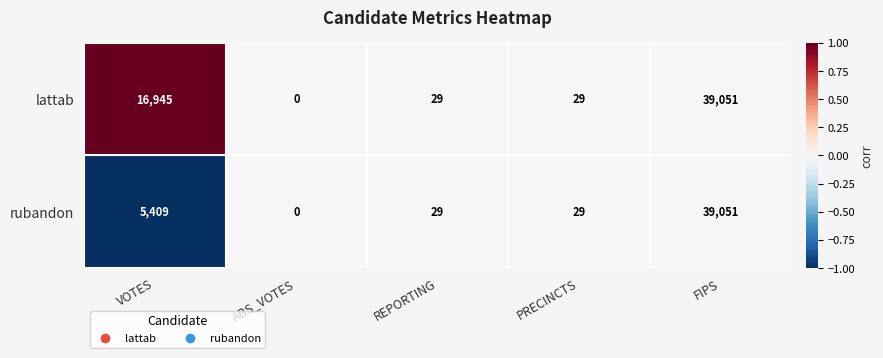

Reading left to right, extract all data points from this chart.

lattab: VOTES=16945	ABS_VOTES=0	REPORTING=29	PRECINCTS=29	FIPS=39051
rubandon: VOTES=5409	ABS_VOTES=0	REPORTING=29	PRECINCTS=29	FIPS=39051